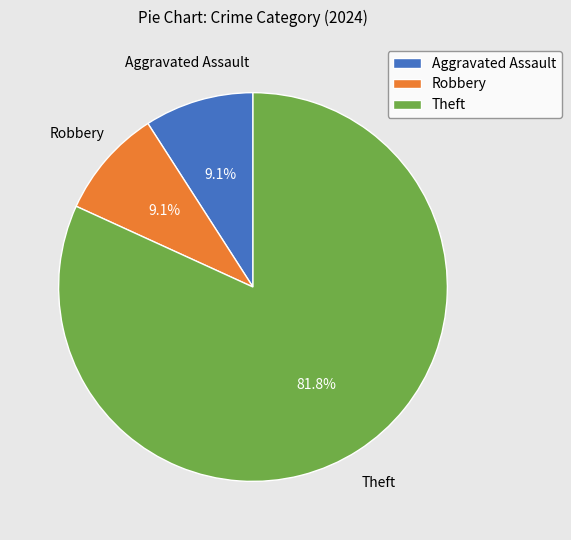

What percentage is the Theft slice, to the nearest percent?

82%